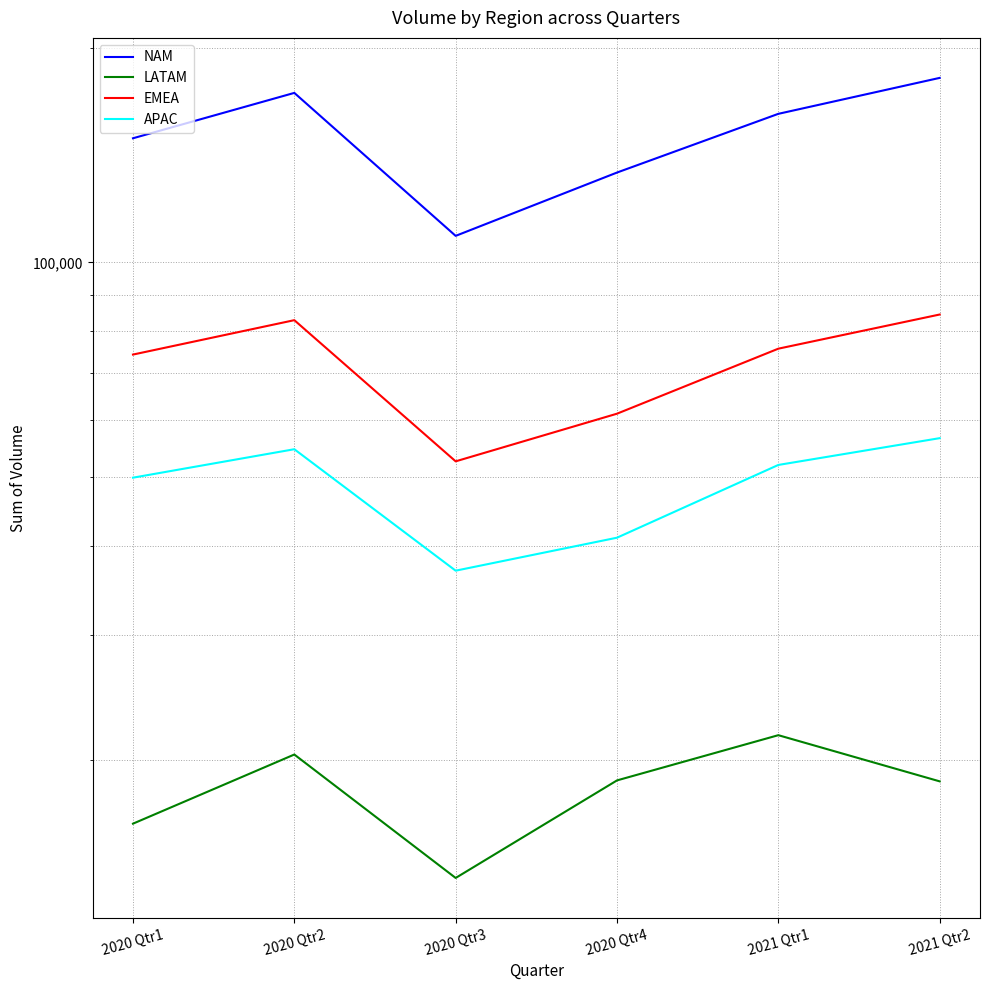

What are all the series names shown in the legend?

NAM, LATAM, EMEA, APAC